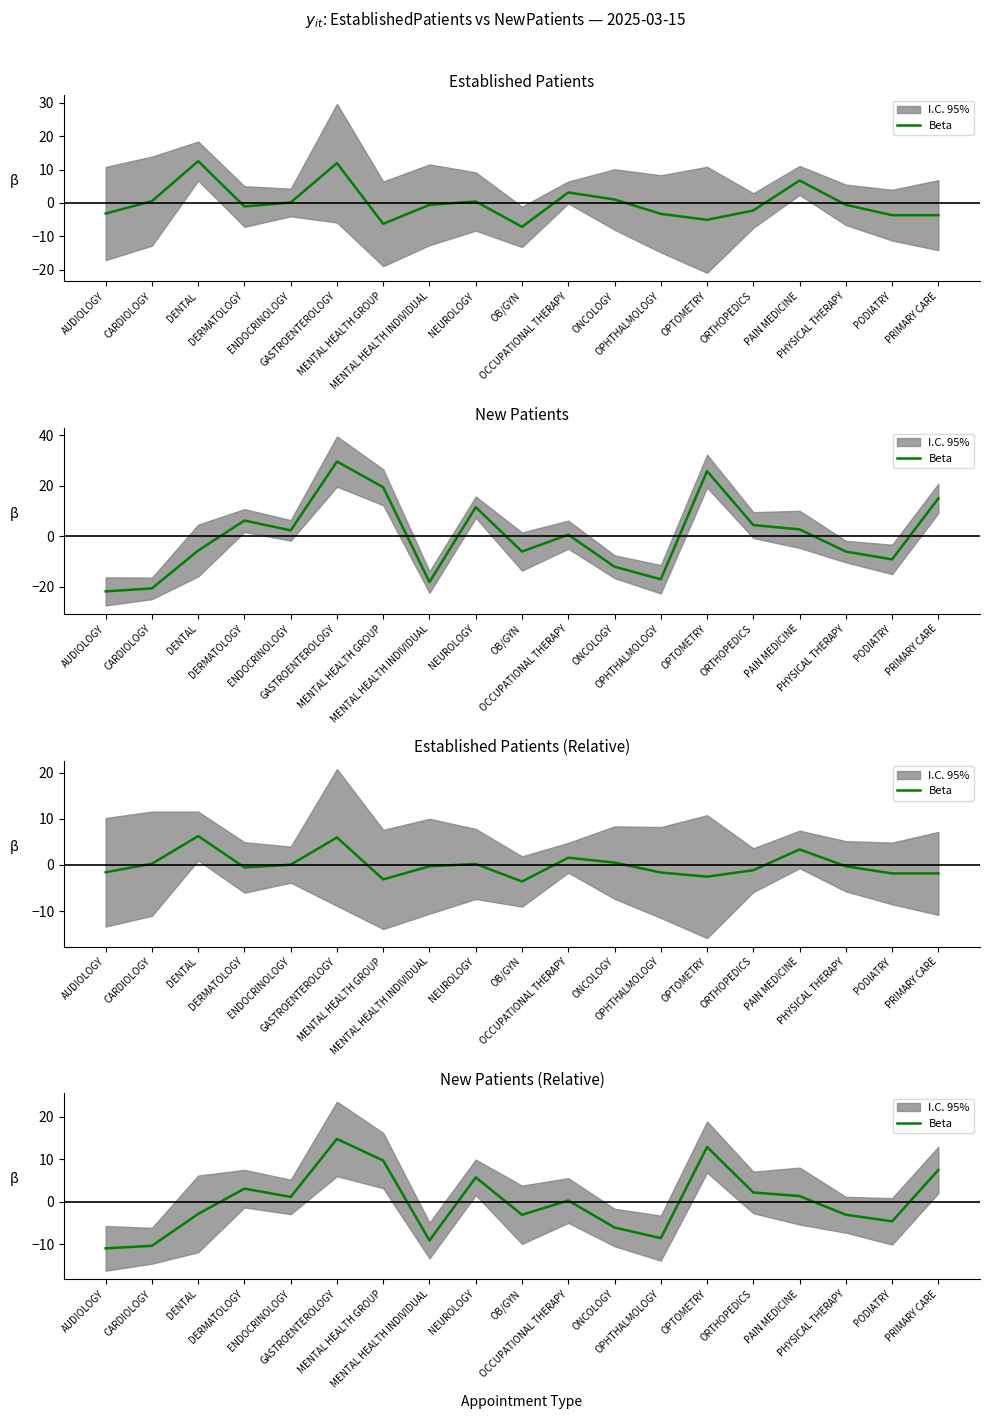

How many data points does each series have?

19